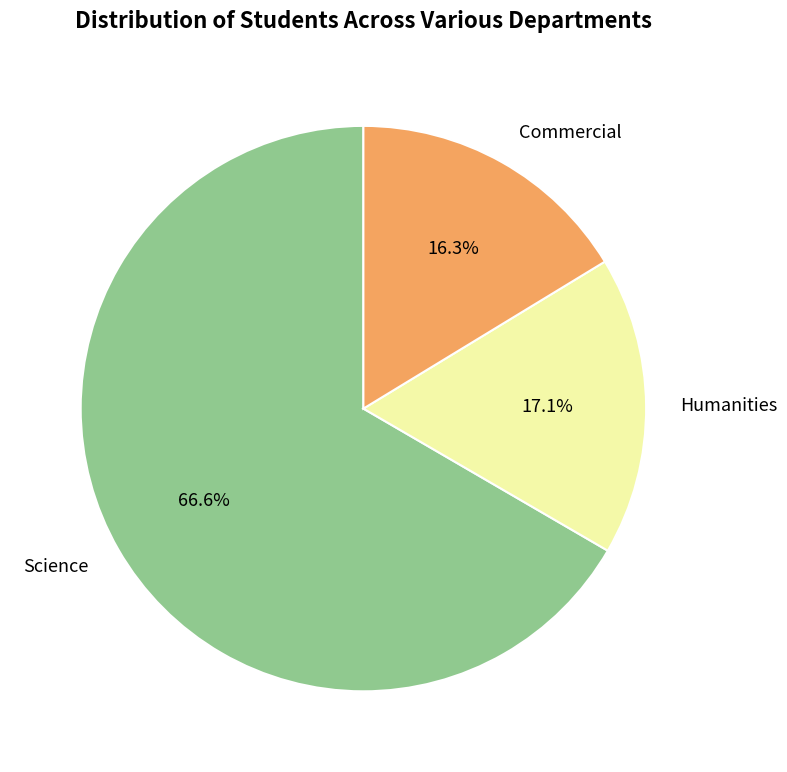

Approximately how many times larger is the value at Science compared to Humanities?

3.9